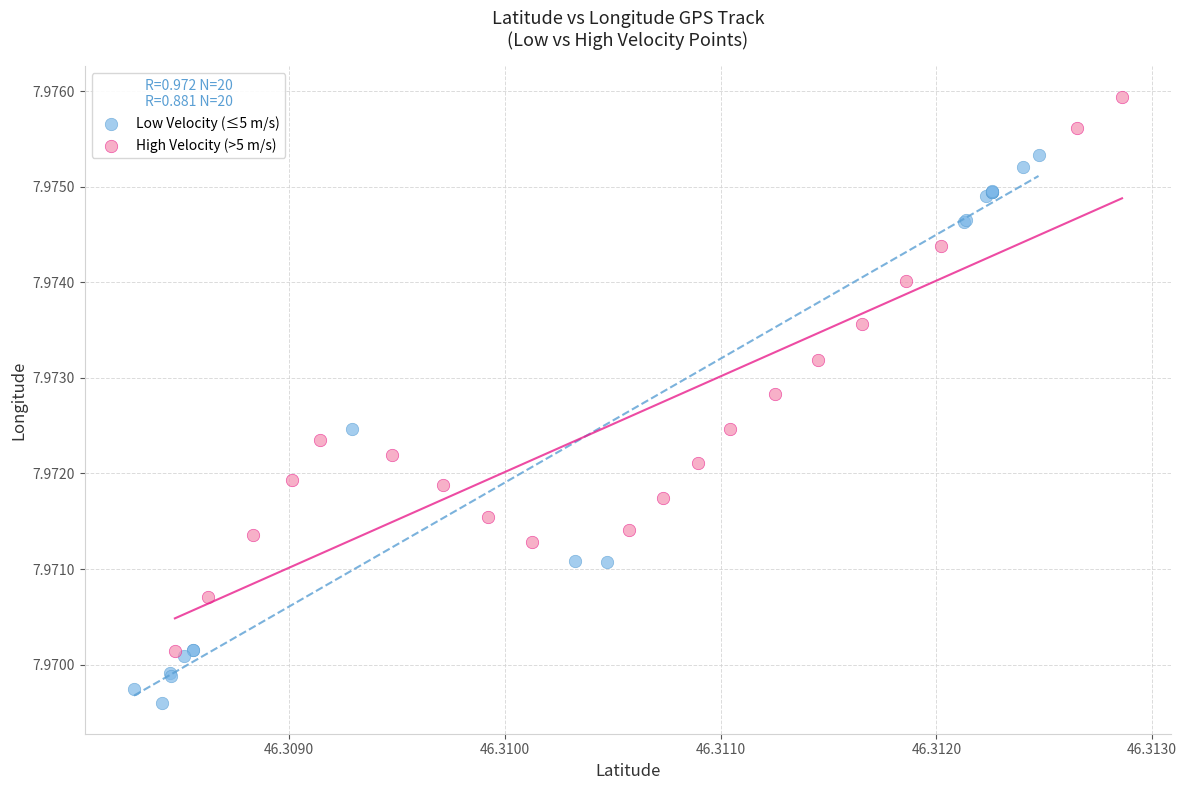

Which series has the largest Y range (max minus min)?

High Velocity (>5 m/s)